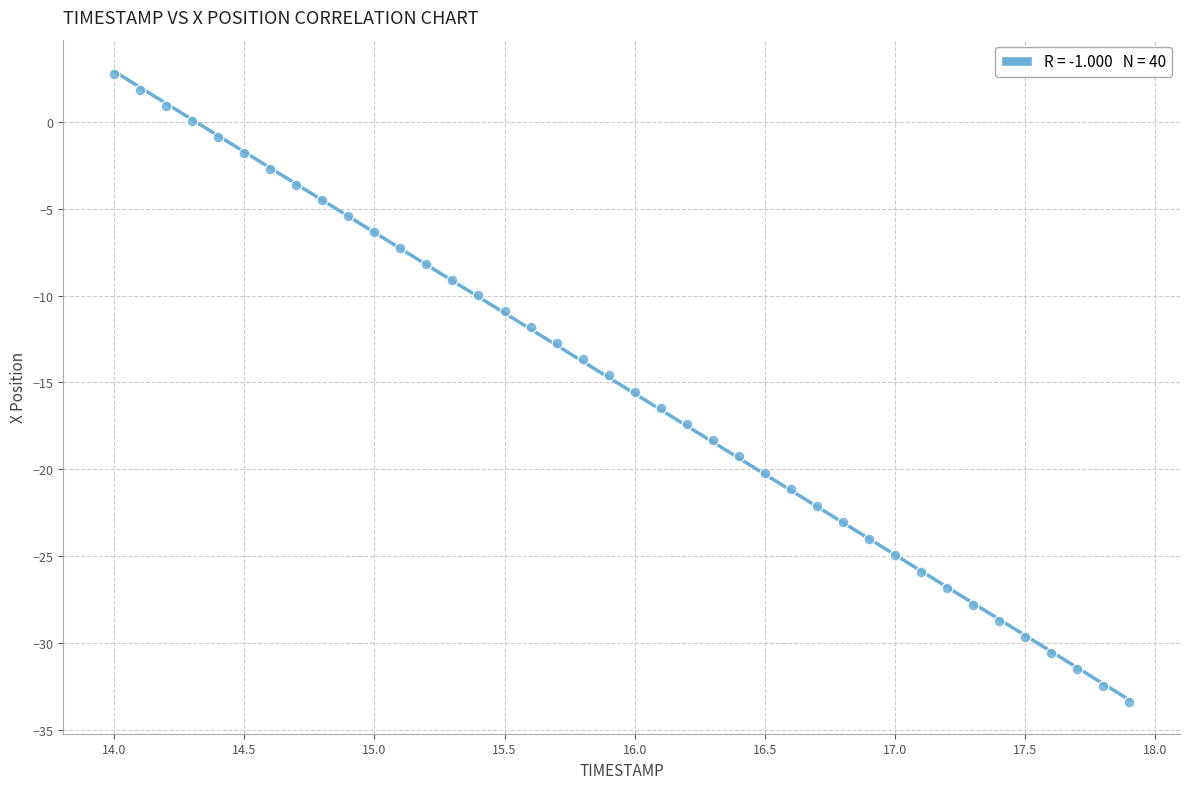

What is the range of Y values (max minus min)?

36.2